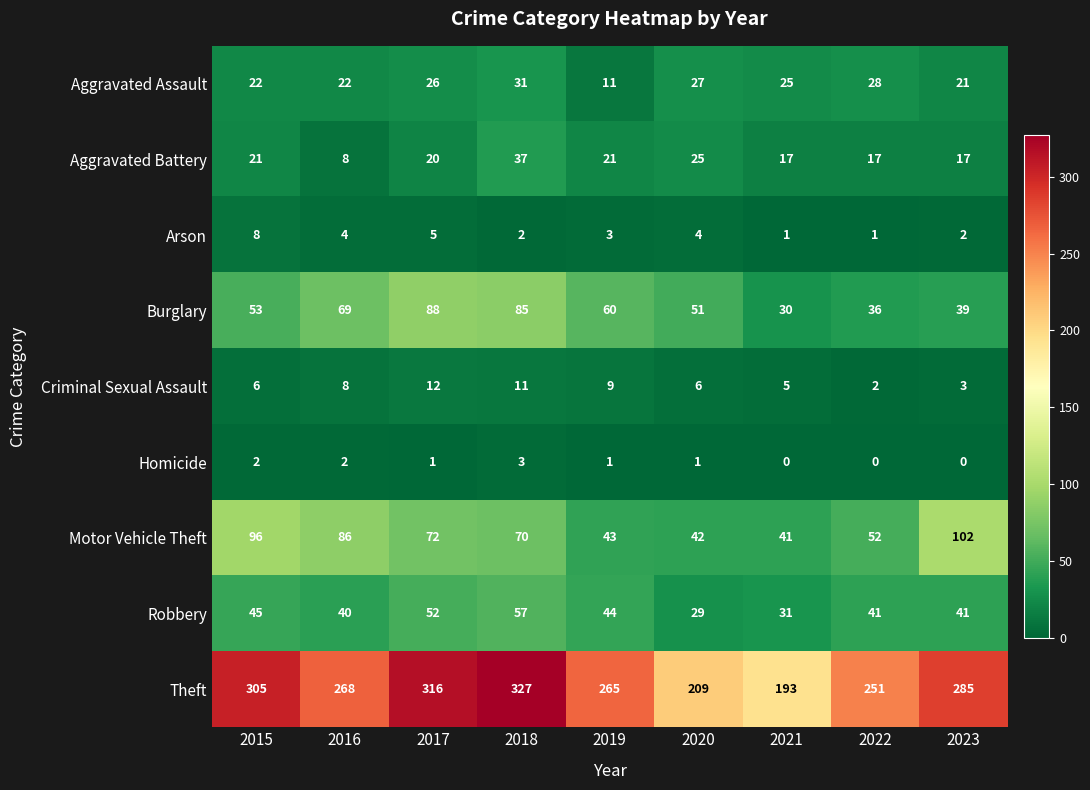

The value of Aggravated Battery at 2018 is 37. True or false?

True